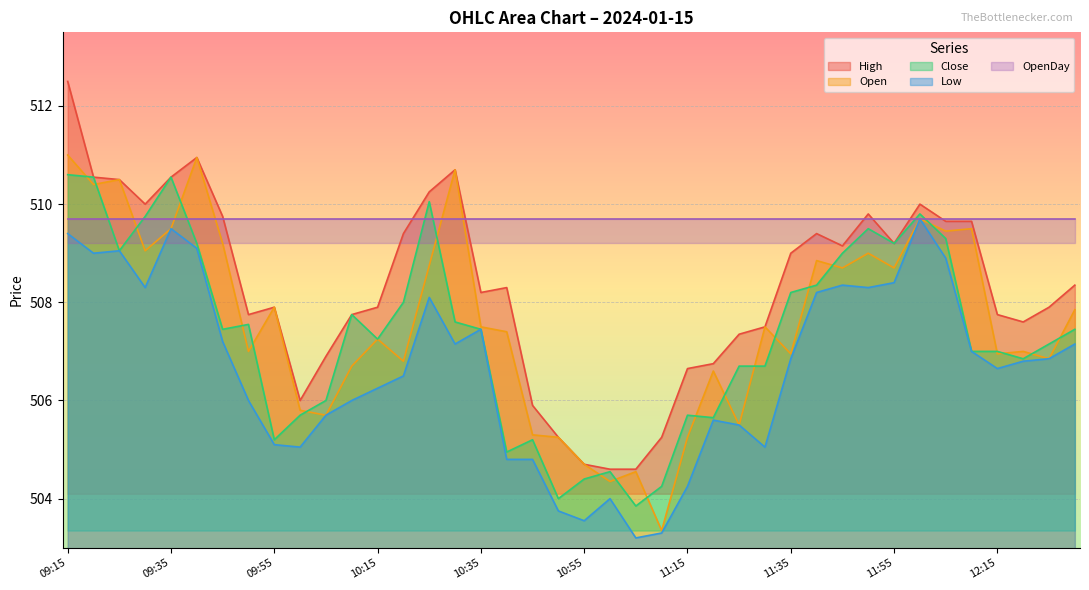

What is the minimum value shown in the chart?

503.2